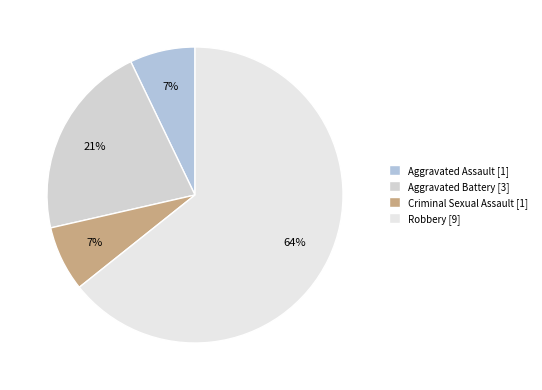

Which has a higher value, Aggravated Assault or Aggravated Battery?

Aggravated Battery